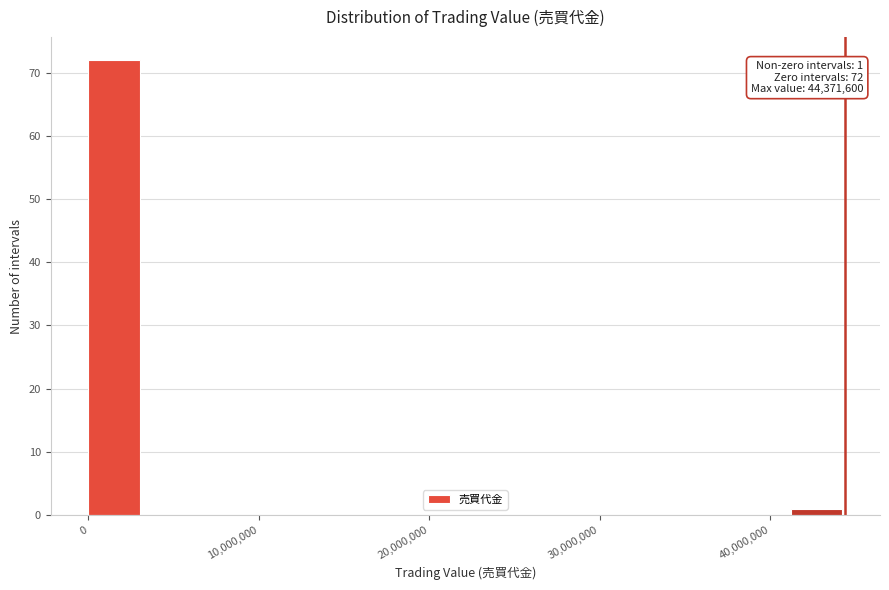

Read against the x-axis, roughly where is the centre of the tallest bar?

2000000